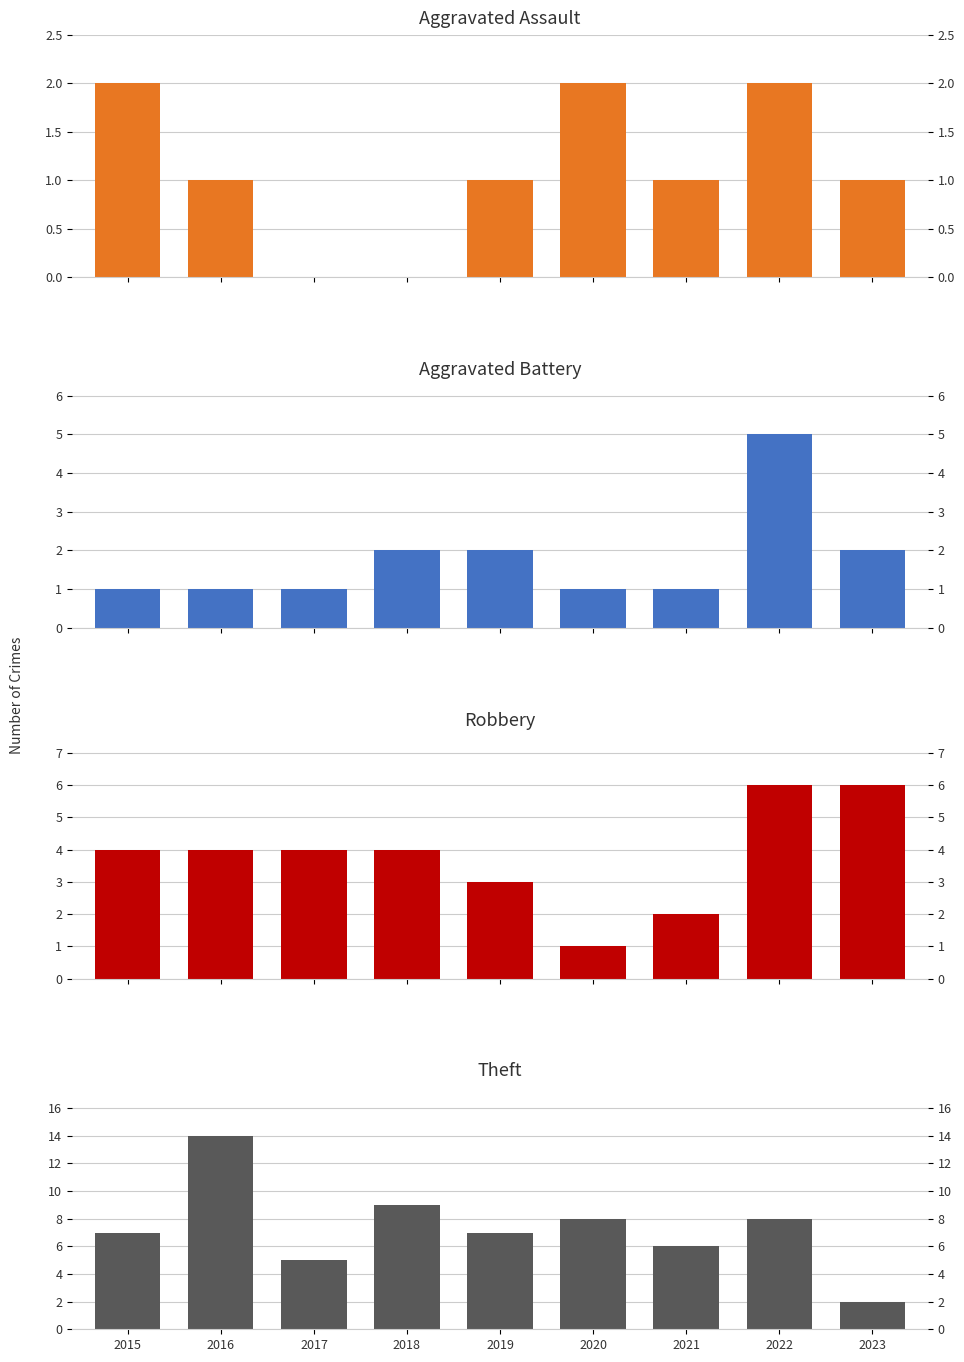

Reading left to right, list all the values displayed in this chart.

Aggravated Assault: 2015=2	2016=1	2017=0	2018=0	2019=1	2020=2	2021=1	2022=2	2023=1
Aggravated Battery: 2015=1	2016=1	2017=1	2018=2	2019=2	2020=1	2021=1	2022=5	2023=2
Robbery: 2015=4	2016=4	2017=4	2018=4	2019=3	2020=1	2021=2	2022=6	2023=6
Theft: 2015=7	2016=14	2017=5	2018=9	2019=7	2020=8	2021=6	2022=8	2023=2